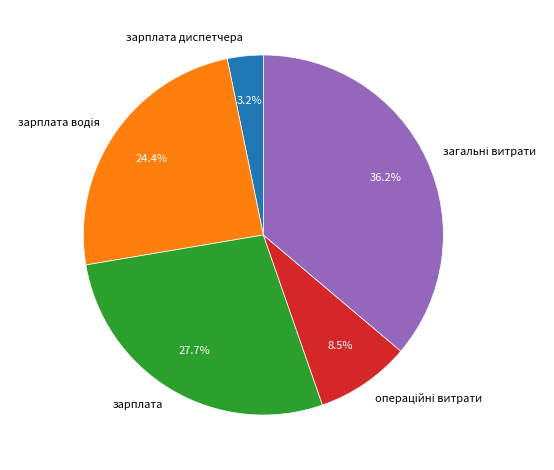

Which has a higher value, зарплата or зарплата диспетчера?

зарплата